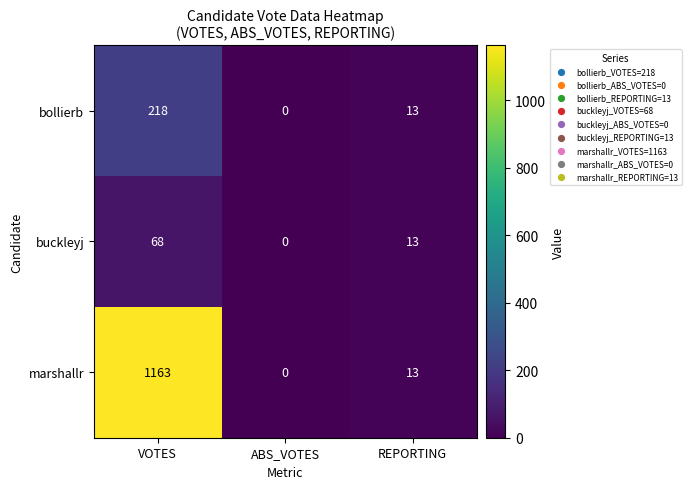

Which label corresponds to the smallest value in the chart?

ABS_VOTES